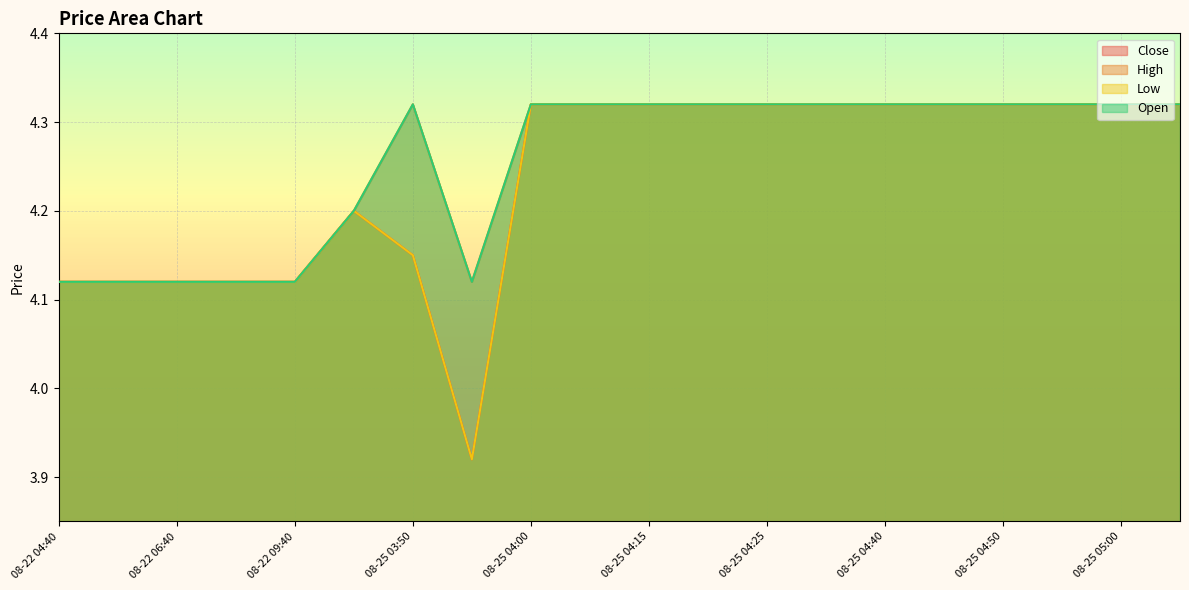

Read the Open value at 08-22 07:45.

4.1